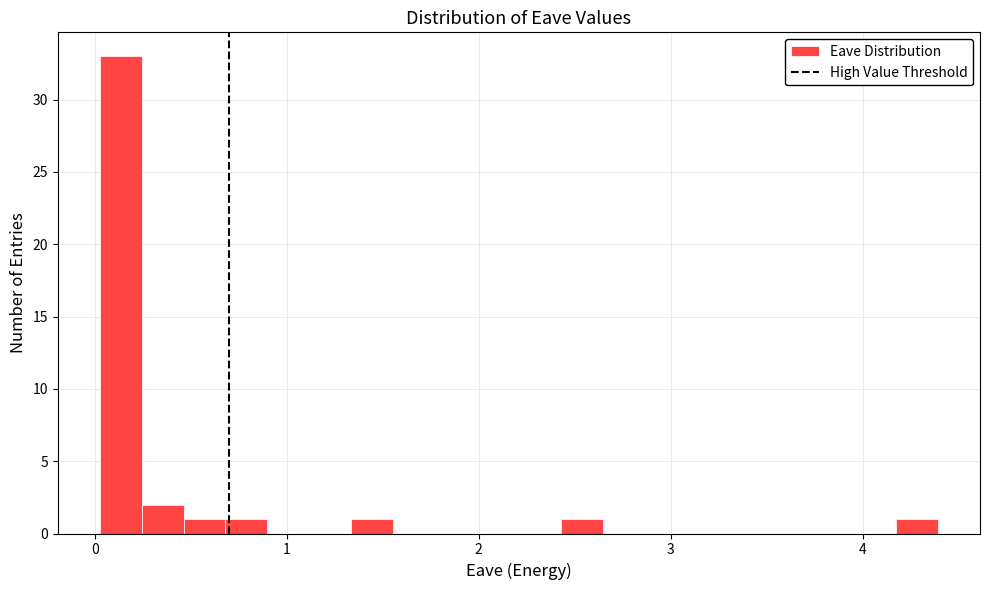

Read against the x-axis, roughly where is the centre of the tallest bar?

0.1